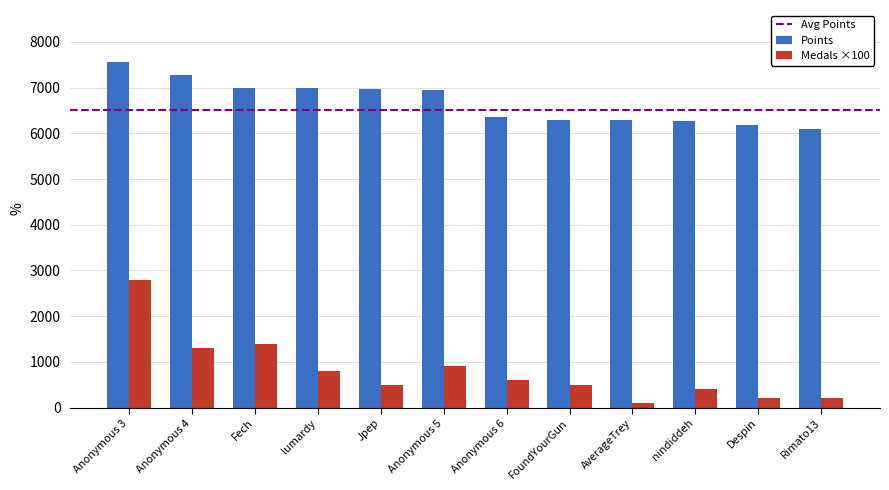

What position from the left is AverageTrey?

9